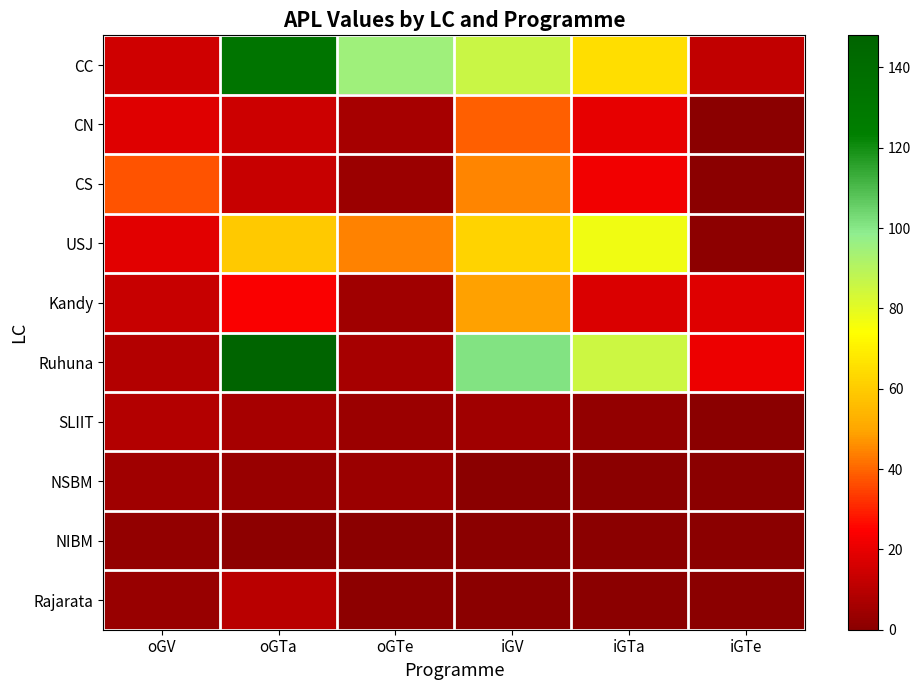

Reading left to right, list all the values displayed in this chart.

CC: oGV=15	oGTa=133	oGTe=95	iGV=86	iGTa=65	iGTe=12
CN: oGV=18	oGTa=14	oGTe=6	iGV=39	iGTa=20	iGTe=0
CS: oGV=37	oGTa=13	oGTe=4	iGV=45	iGTa=22	iGTe=0
USJ: oGV=19	oGTa=59	oGTe=44	iGV=62	iGTa=77	iGTe=1
Kandy: oGV=13	oGTa=24	oGTe=5	iGV=49	iGTa=17	iGTe=18
Ruhuna: oGV=9	oGTa=148	oGTe=6	iGV=101	iGTa=85	iGTe=21
SLIIT: oGV=9	oGTa=6	oGTe=4	iGV=5	iGTa=2	iGTe=0
NSBM: oGV=5	oGTa=3	oGTe=4	iGV=0	iGTa=0	iGTe=0
NIBM: oGV=2	oGTa=1	oGTe=0	iGV=0	iGTa=0	iGTe=0
Rajarata: oGV=3	oGTa=10	oGTe=1	iGV=0	iGTa=0	iGTe=0